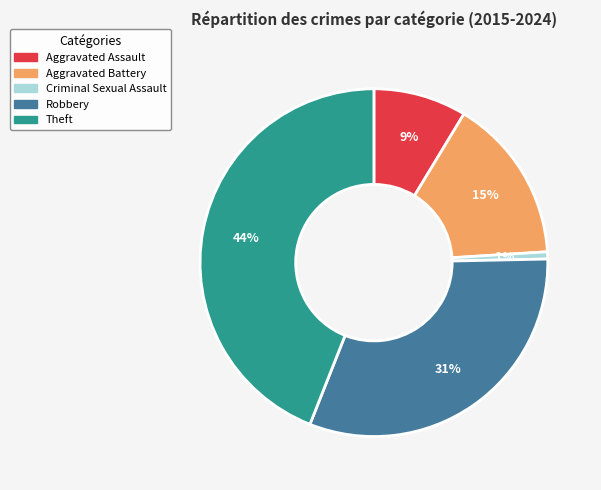

Between Robbery and Aggravated Battery, which is larger?

Robbery